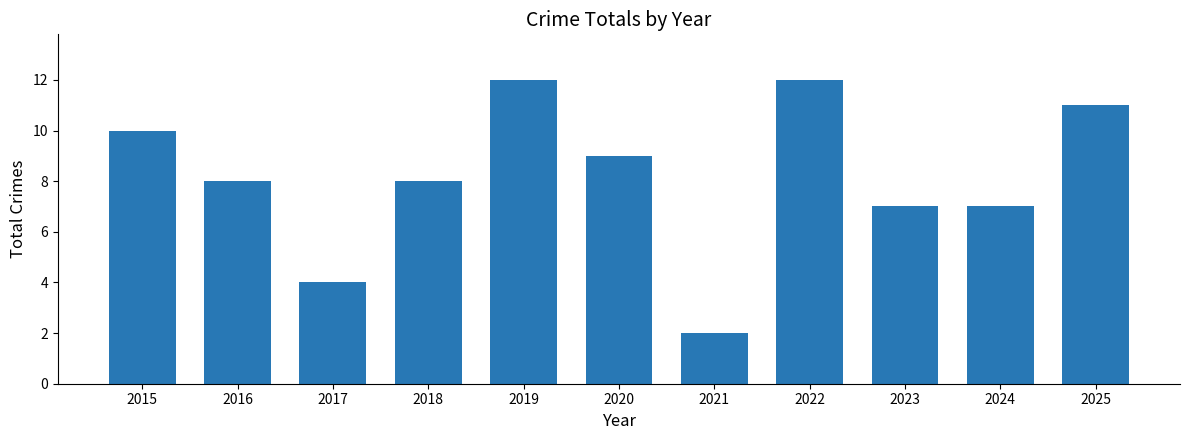

How many data points does each series have?

11